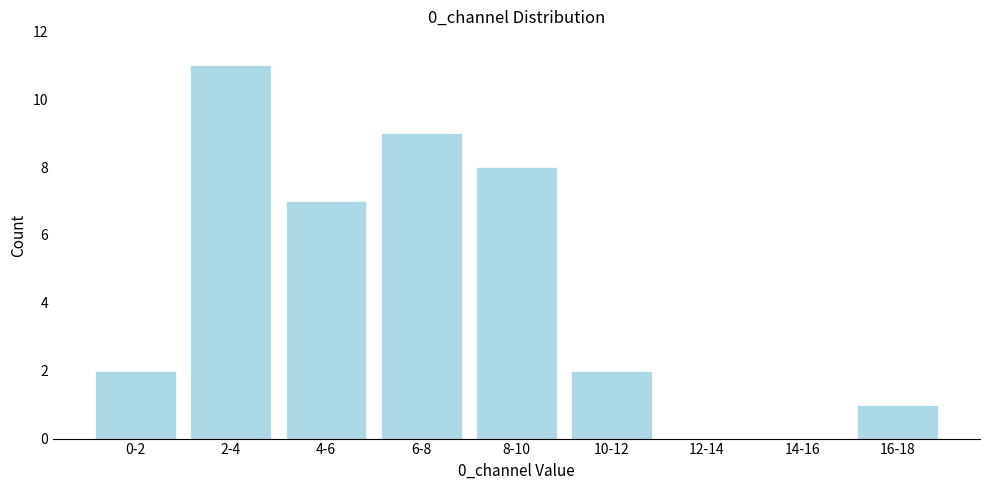

Reading right to left, what are all the values shown in this chart?

16-18=1	14-16=0	12-14=0	10-12=2	8-10=8	6-8=9	4-6=7	2-4=11	0-2=2